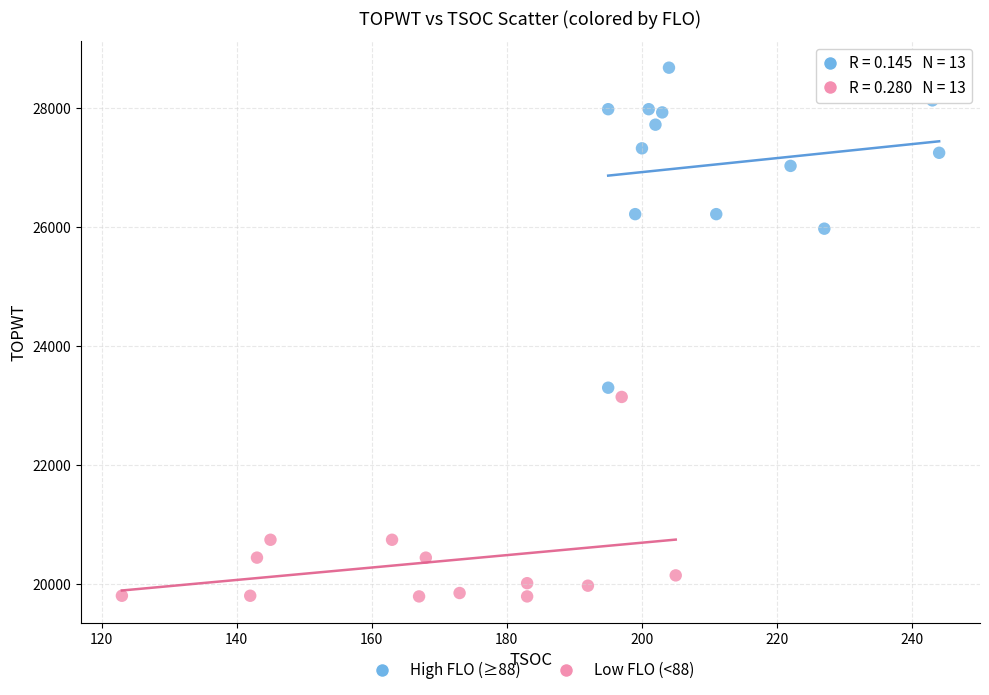

Which series has the widest spread of Y values?

High FLO (≥88)